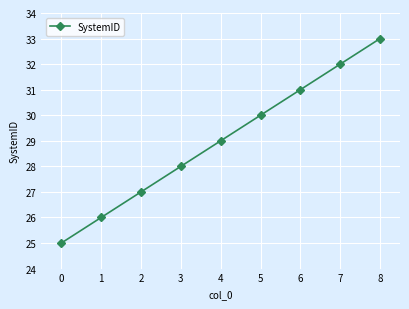

Between 7 and 2, which is larger?

7